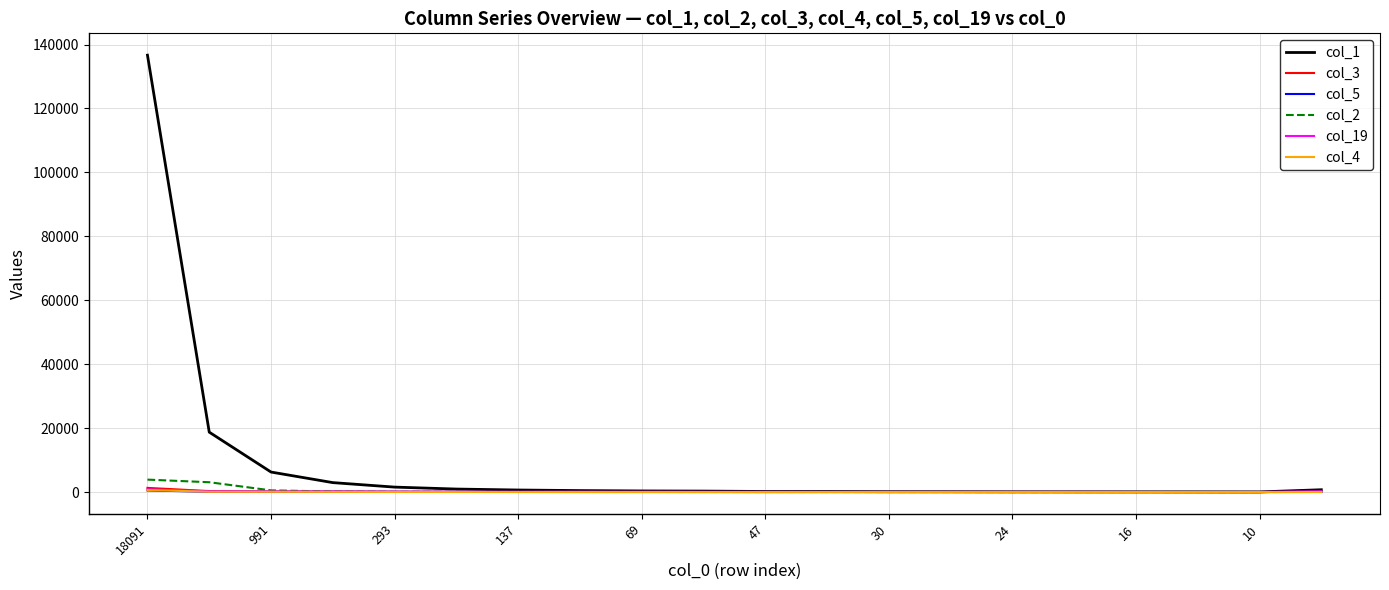

What is the difference between the maximum and minimum values in the col_19 series?

817